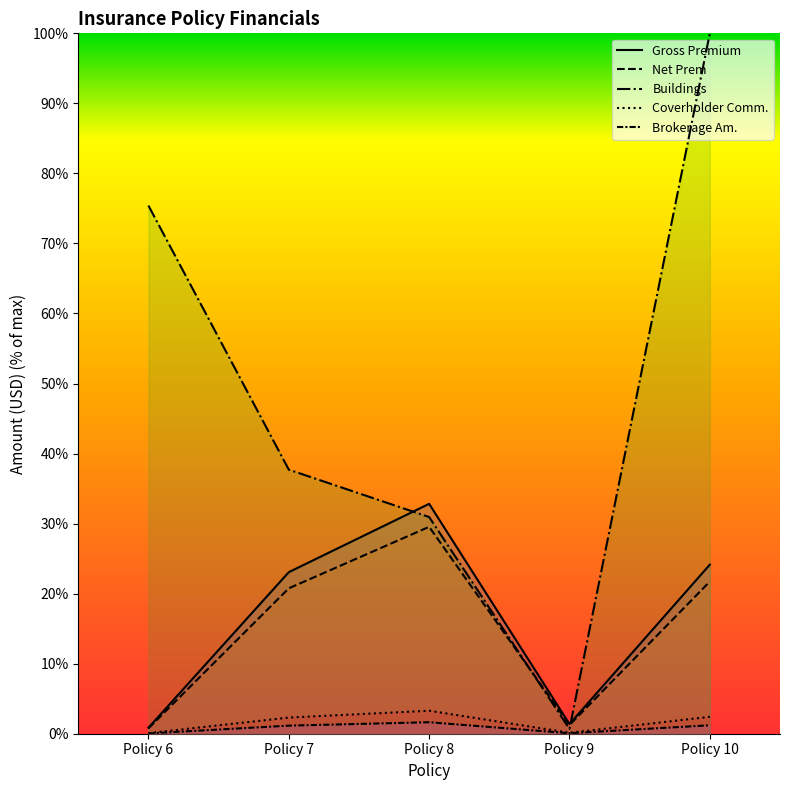

What value does the Brokerage Am. series have at Policy 9?

1.2